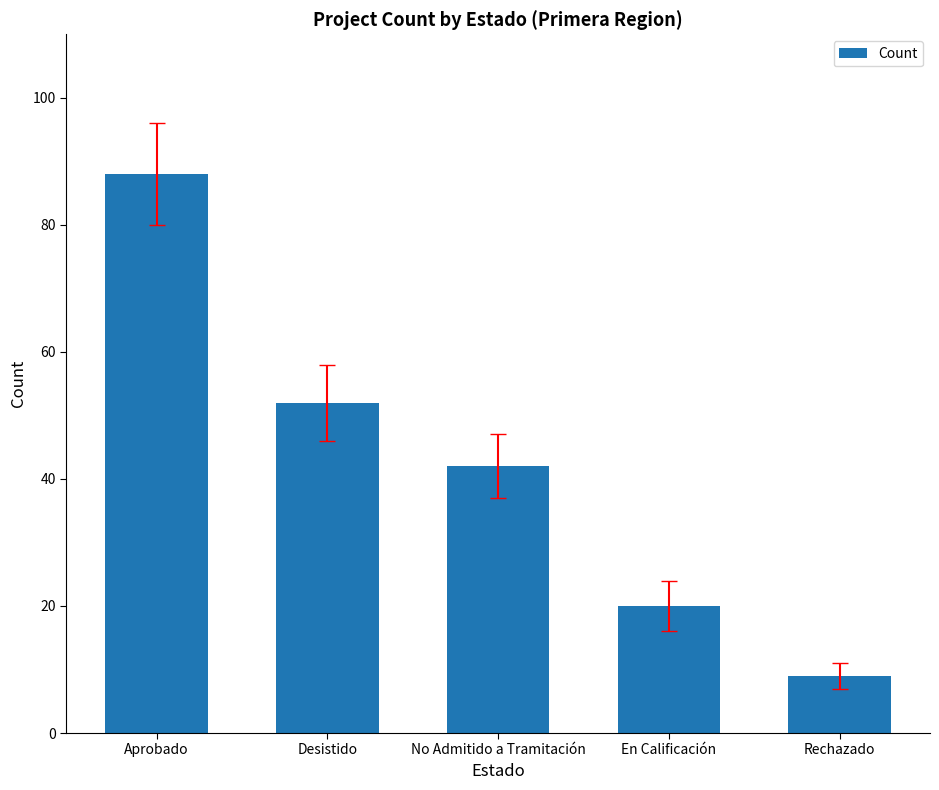

What is the difference between the second highest and second lowest values?

32